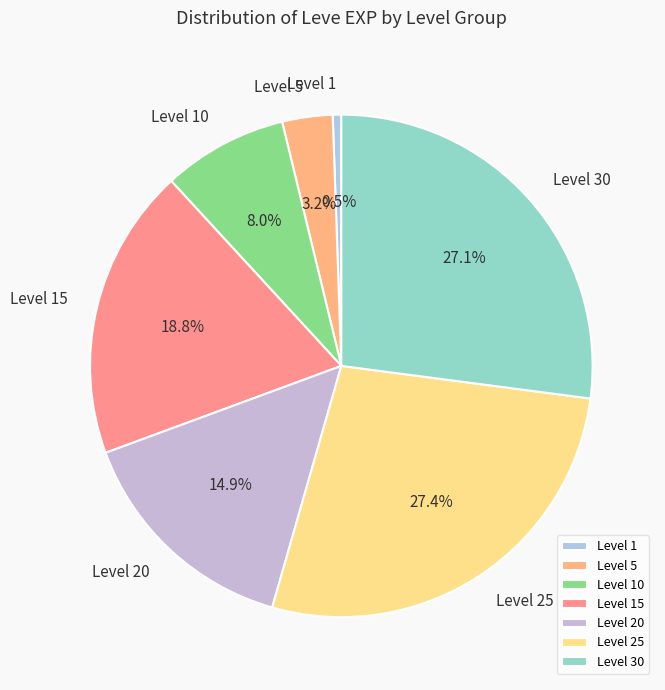

To the nearest percent, what is the average slice percentage?

14%